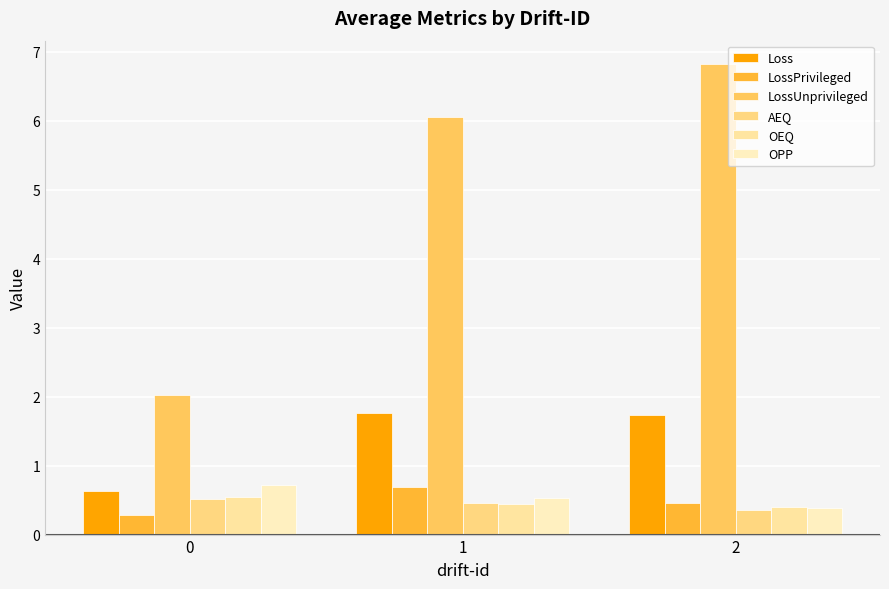

How many LossPrivileged values are between 0 and 1?

3